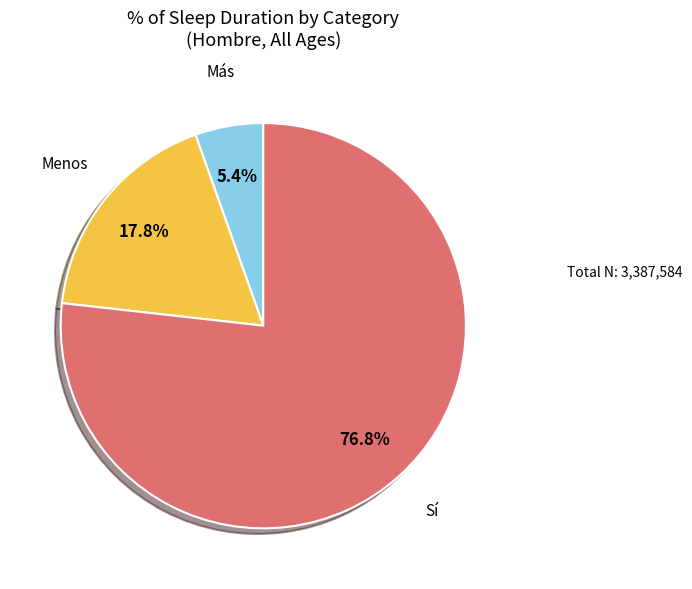

Is there a majority slice in this chart?

Yes